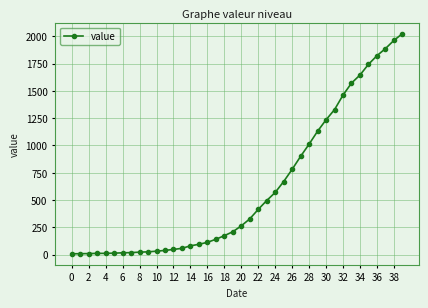

What is the smallest value displayed?

7